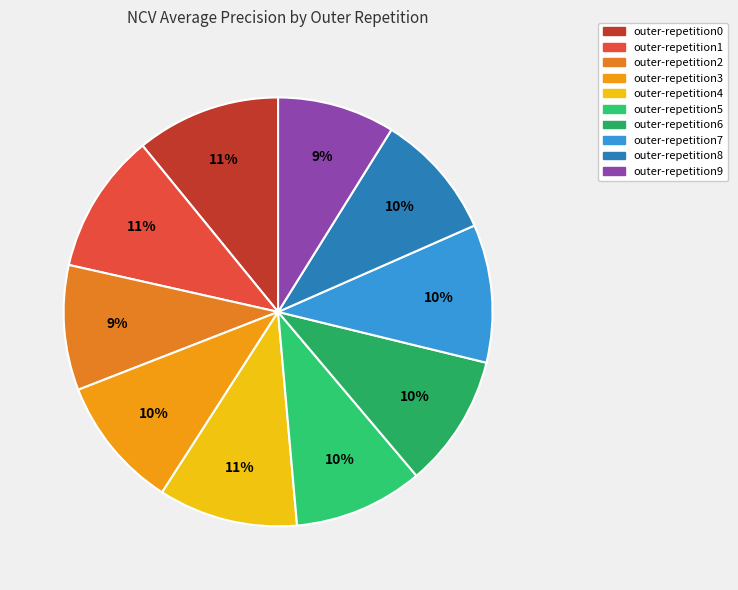

Is the sum of outer-repetition4 and outer-repetition0 greater than half?

No